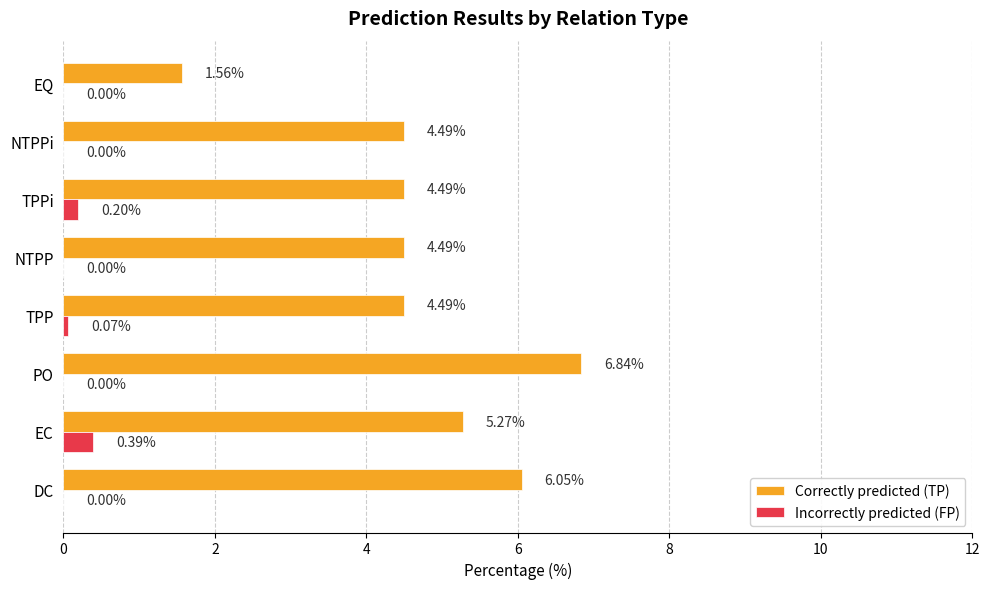

Is the value of Incorrectly predicted (FP) at NTPP greater than the value of Correctly predicted (TP) at NTPPi?

No